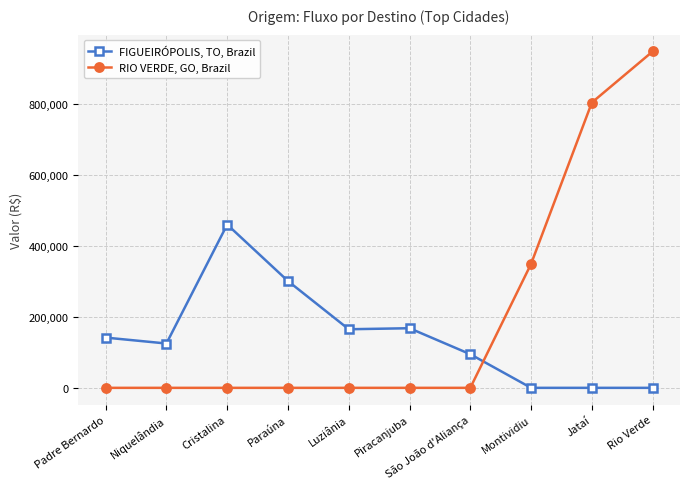

Which category has the highest value in the FIGUEIRÓPOLIS, TO, Brazil series?

Cristalina